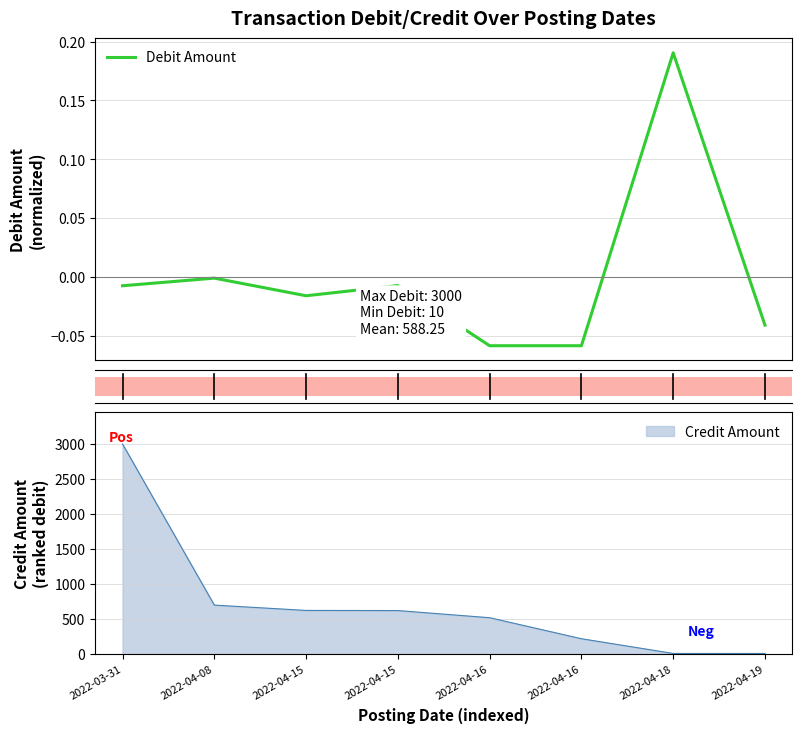

Which label corresponds to the largest value in the chart?

2022-04-18